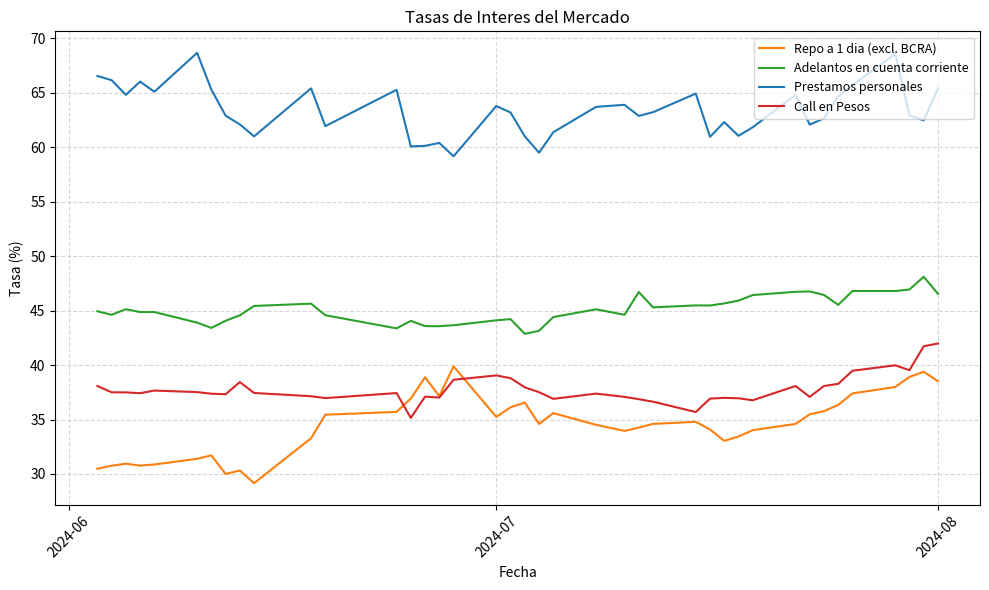

True or false: Call en Pesos has more than 1 points higher than both neighbors.

True